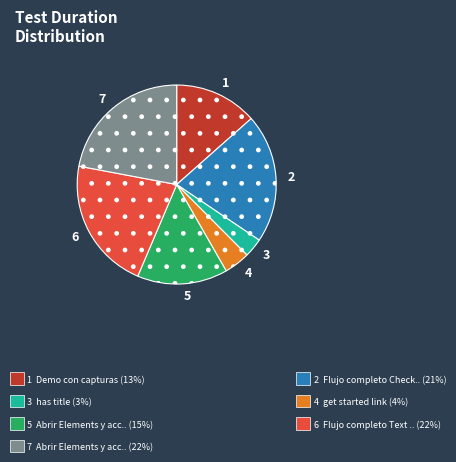

What is the ratio of the value at 1 to the value at 7?

0.6